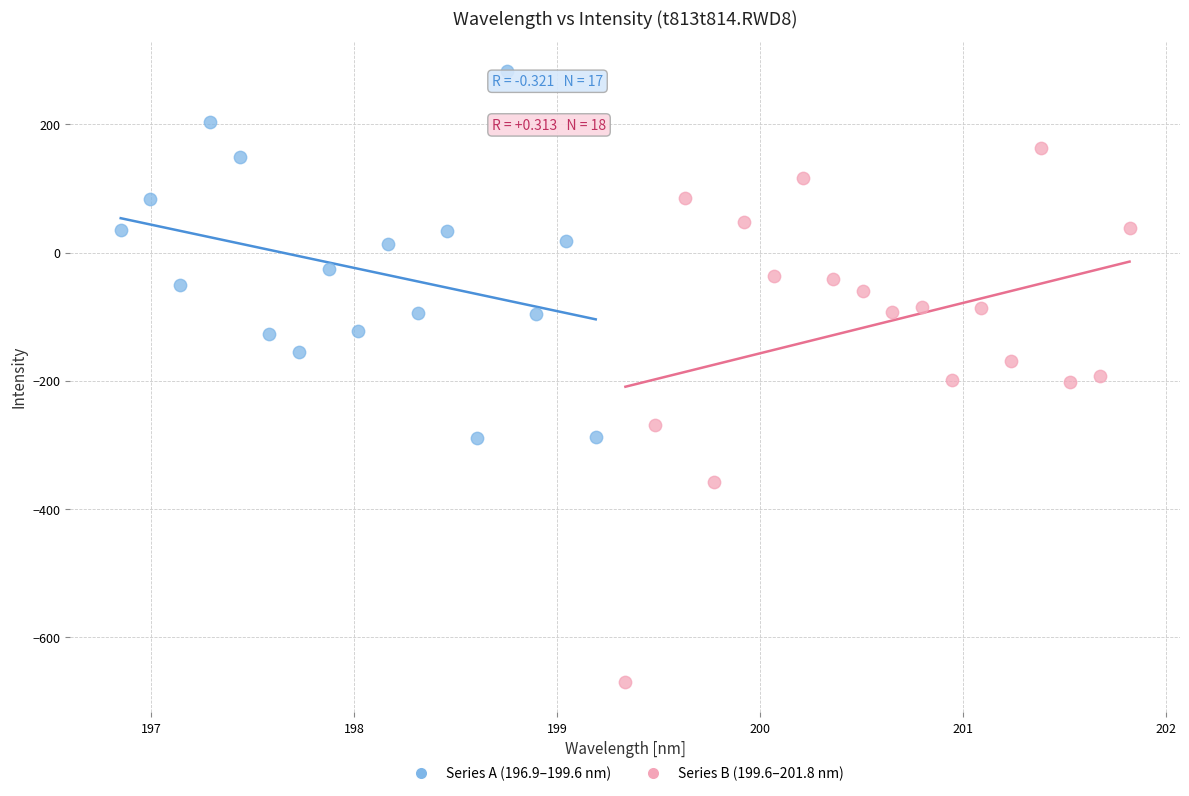

Which series contains the highest Y value?

Series A (196.9–199.6 nm)